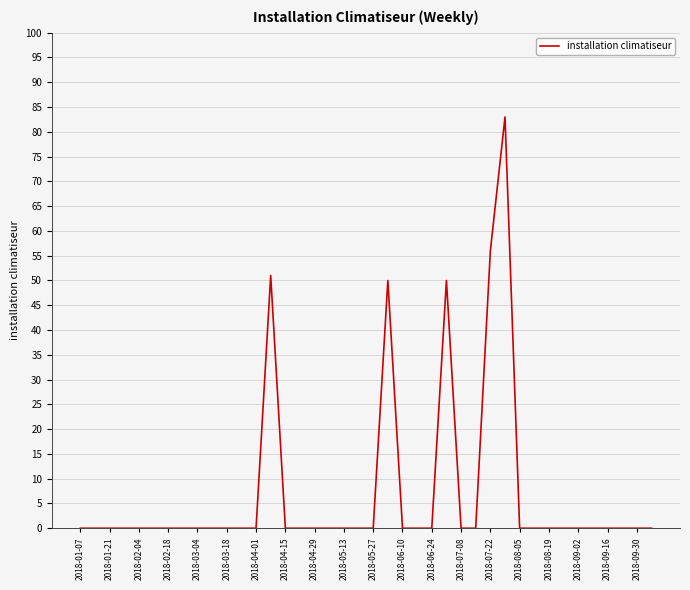

True or false: there are more than 1 points higher than both neighbors.

True